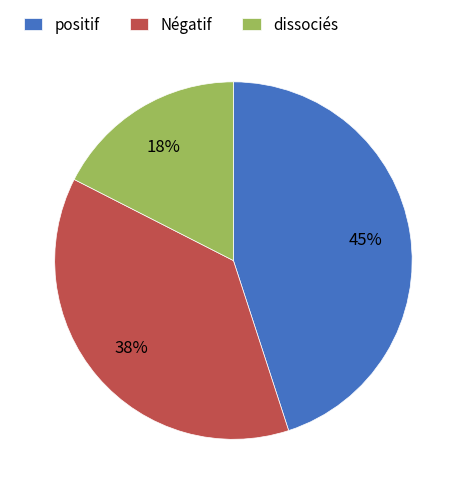

The Négatif slice represents 27% of the pie. True or false?

False